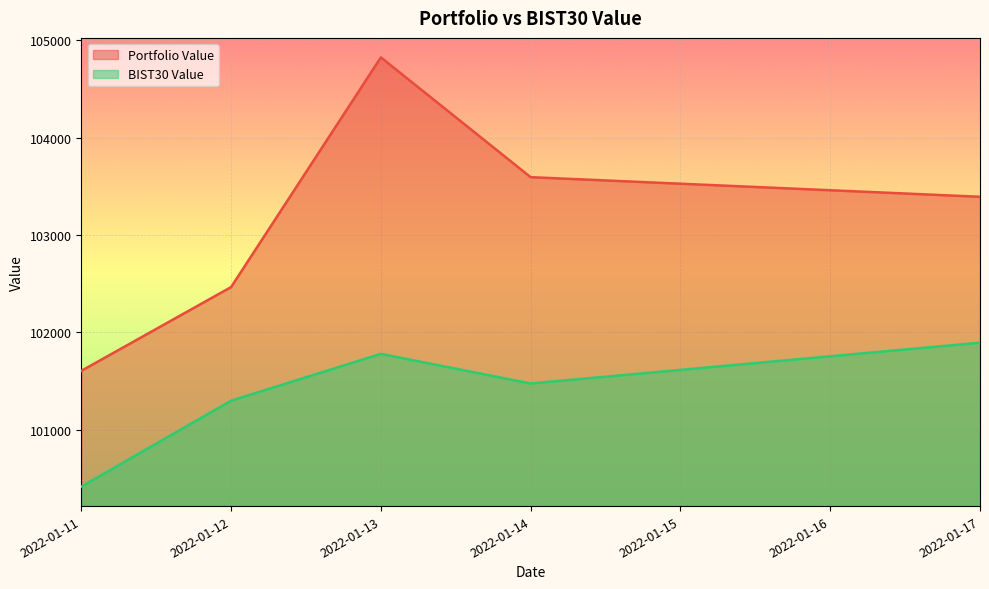

True or false: Portfolio Value and BIST30 Value cross at least once.

False